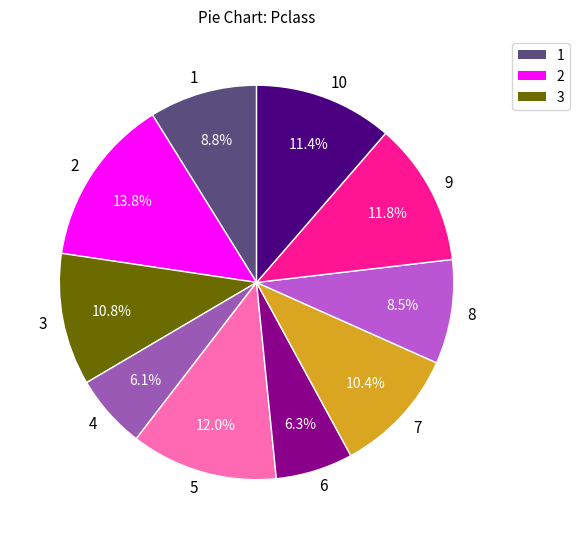

To the nearest percent, what percentage of the pie is 3?

11%